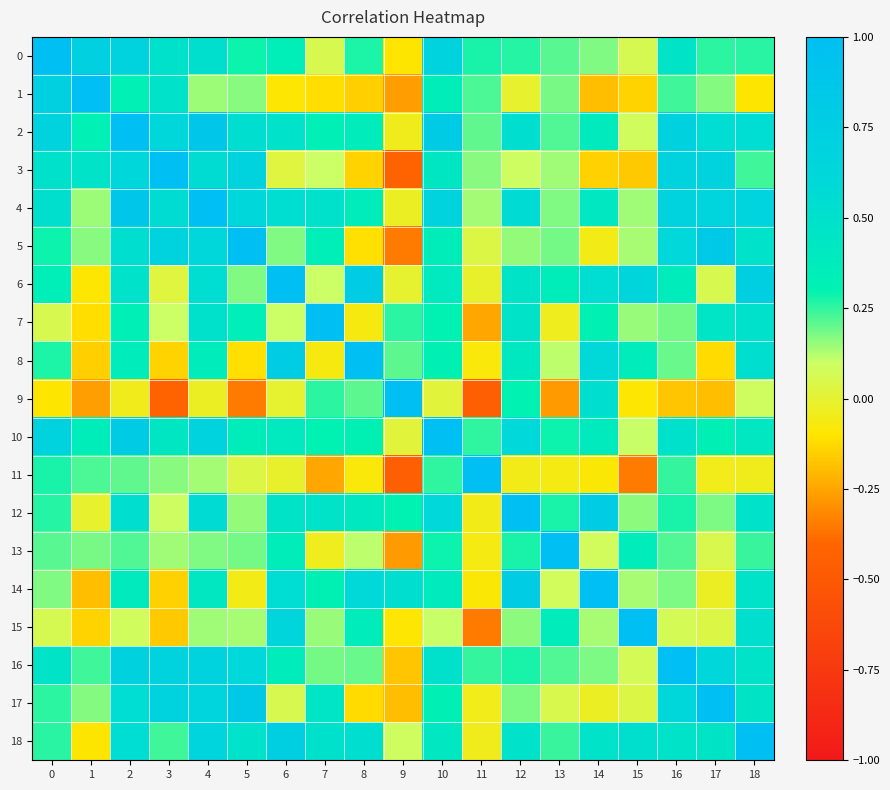

What is the maximum value shown in the chart?

1.0